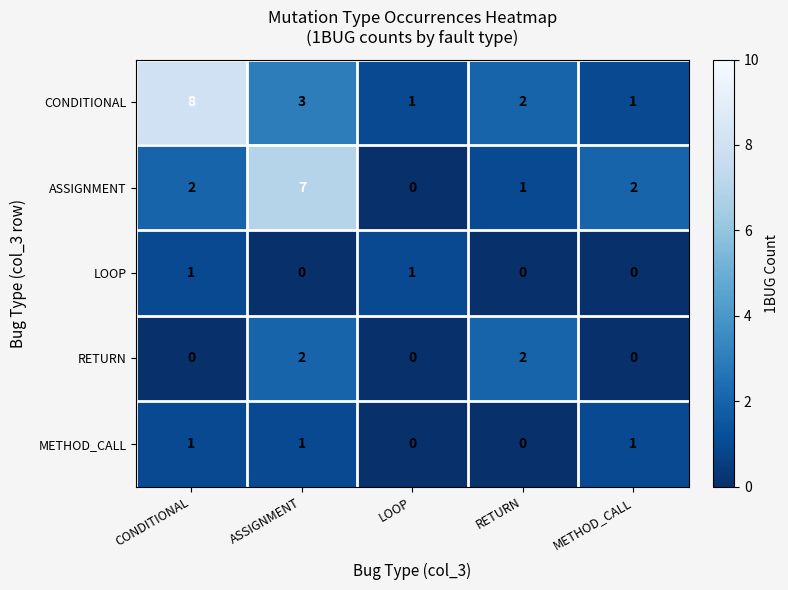

What is the greatest value displayed?

8